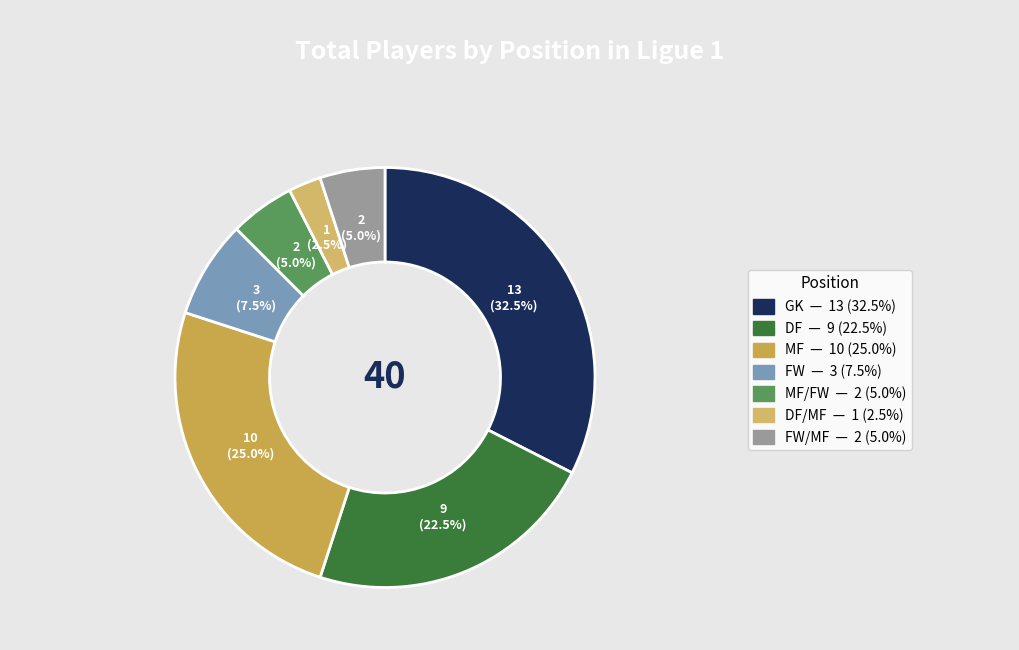

Count the number of slices in the pie.

7